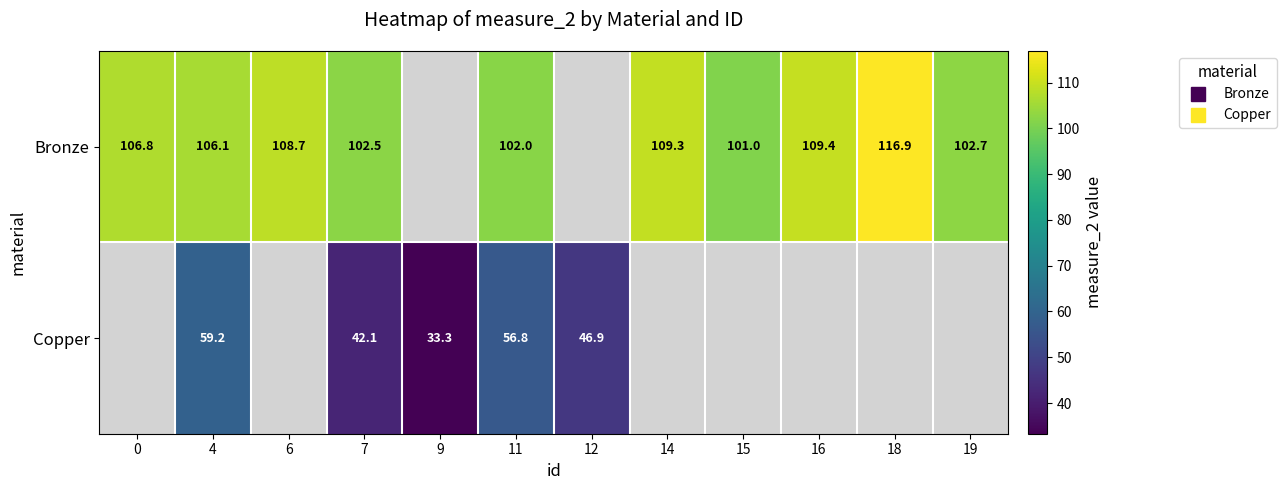

At how many categories does at least one series exceed 71?

10